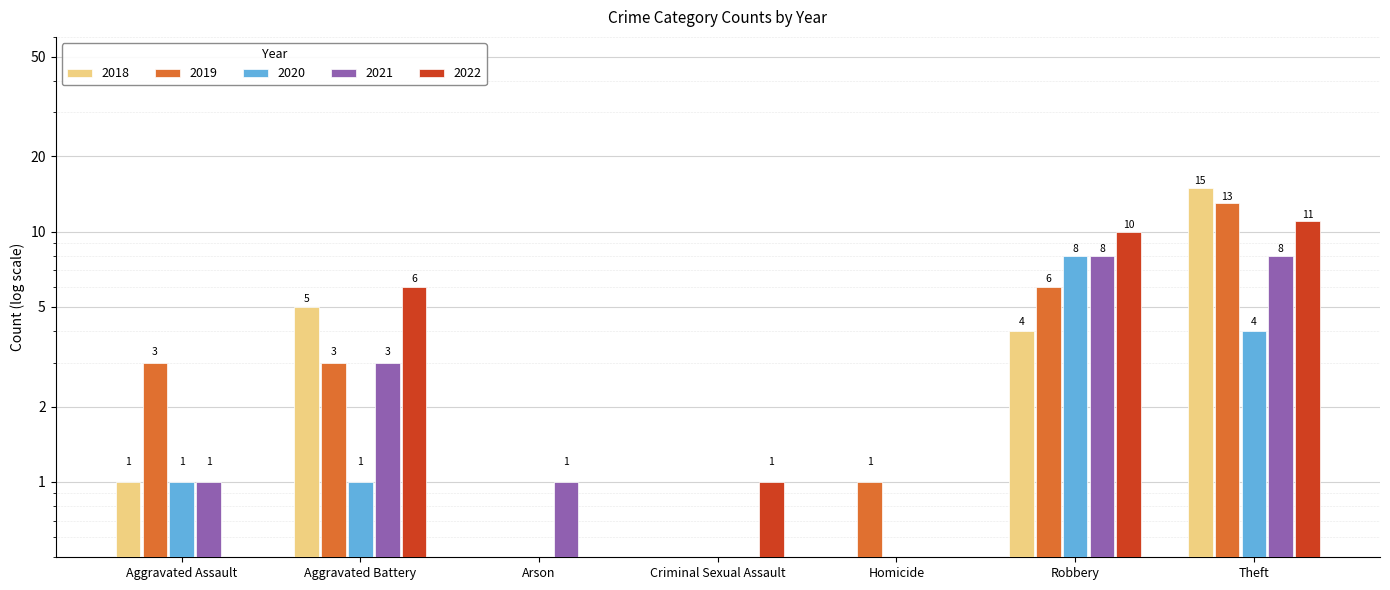

Reading left to right, extract all data points from this chart.

2019: Aggravated Assault=3	Aggravated Battery=3	Arson=0	Criminal Sexual Assault=0	Homicide=1	Robbery=6	Theft=13
2021: Aggravated Assault=1	Aggravated Battery=3	Arson=1	Criminal Sexual Assault=0	Homicide=0	Robbery=8	Theft=8
2018: Aggravated Assault=1	Aggravated Battery=5	Arson=0	Criminal Sexual Assault=0	Homicide=0	Robbery=4	Theft=15
2022: Aggravated Assault=0	Aggravated Battery=6	Arson=0	Criminal Sexual Assault=1	Homicide=0	Robbery=10	Theft=11
2020: Aggravated Assault=1	Aggravated Battery=1	Arson=0	Criminal Sexual Assault=0	Homicide=0	Robbery=8	Theft=4